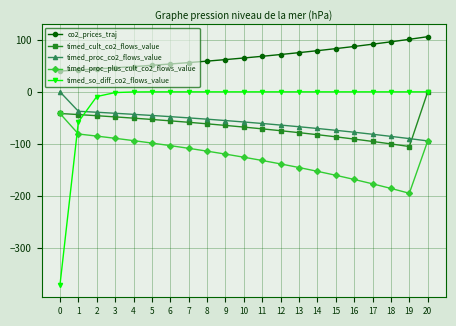

At which category is the sum across all series the highest?

20